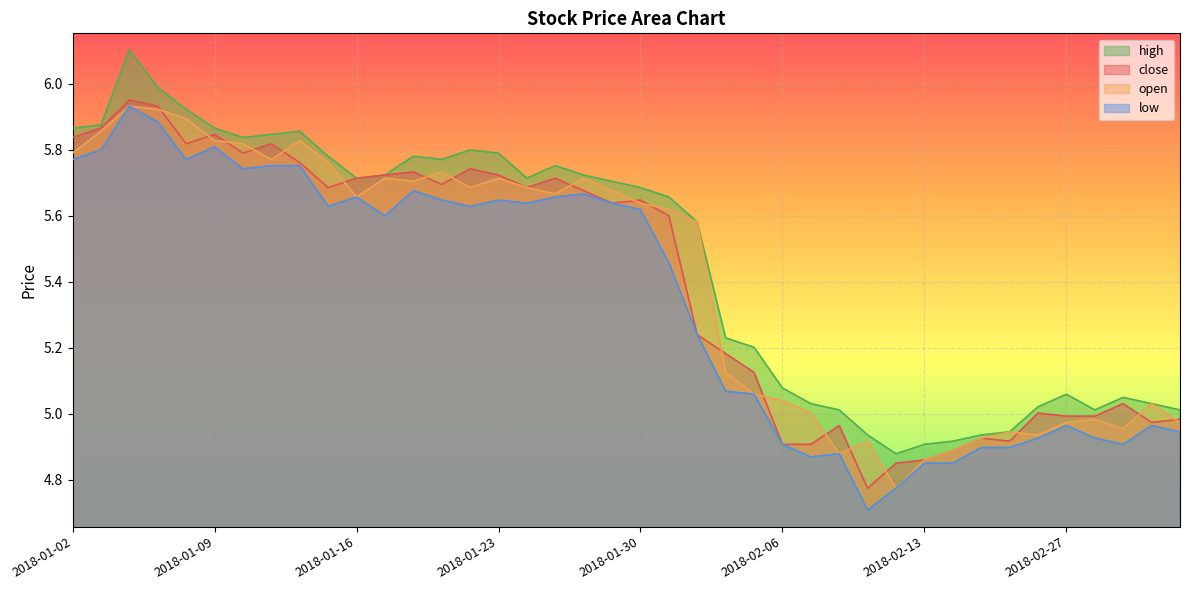

Where is low nearest to the value 5?

2018-02-27